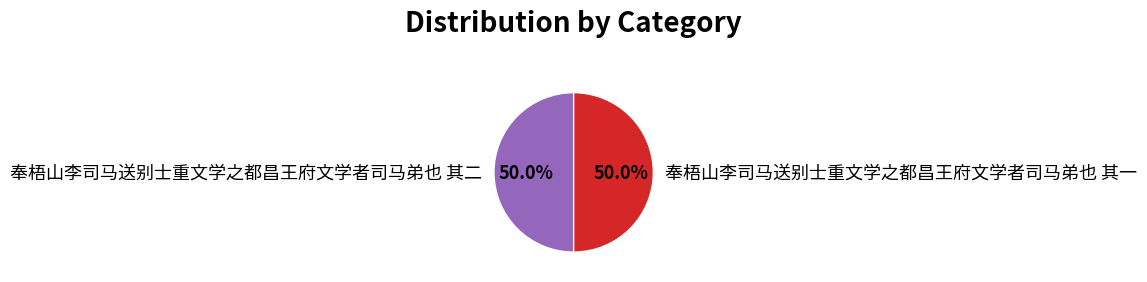

What percentage is NOT represented by 奉梧山李司马送别士重文学之都昌王府文学者司马弟也 其二?

50.0%